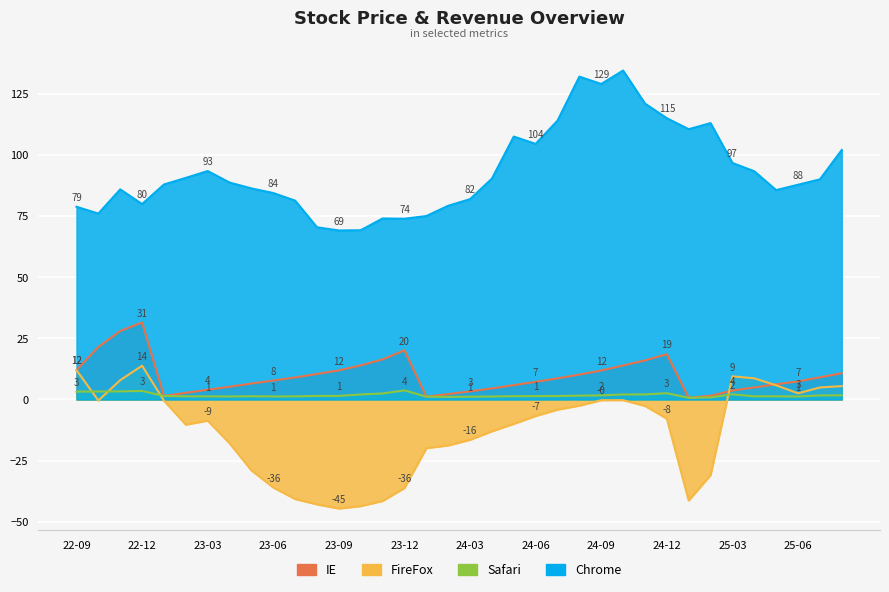

At which category does the chart reach its minimum across all series?

23-09